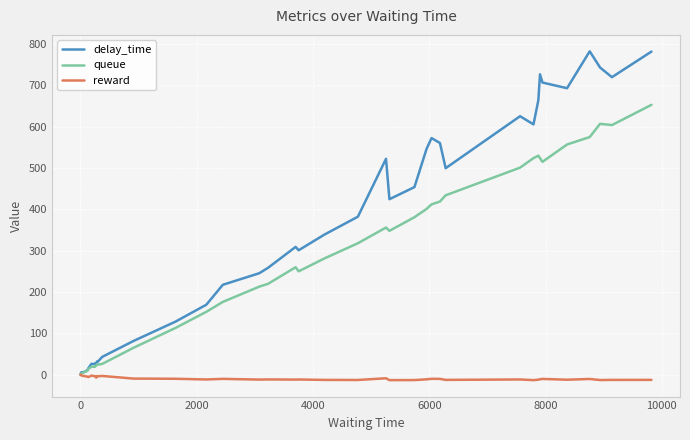

What is the maximum value for queue?

653.0